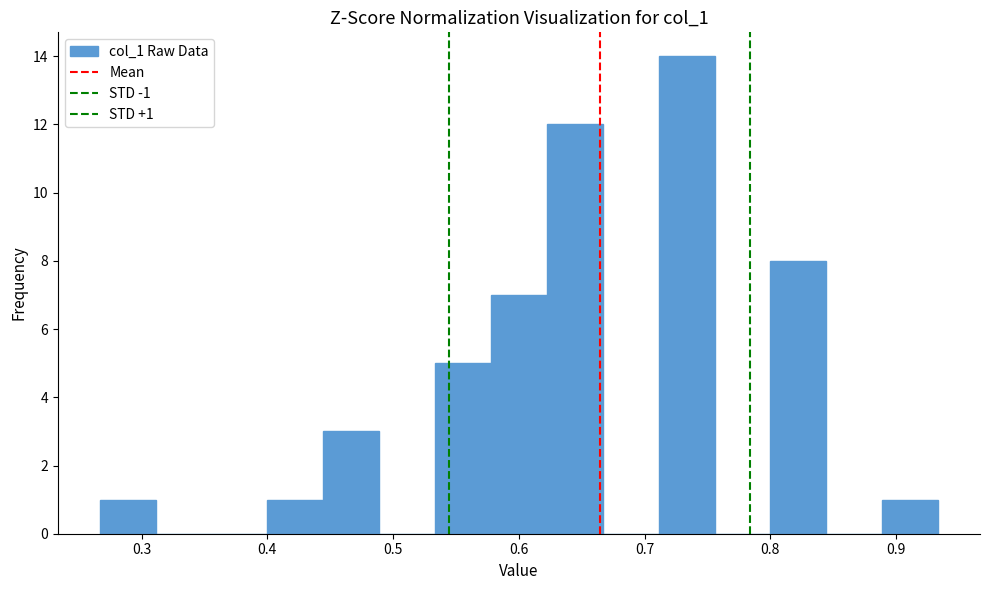

Which range on the x-axis has the tallest bar?

0.71 to 0.76